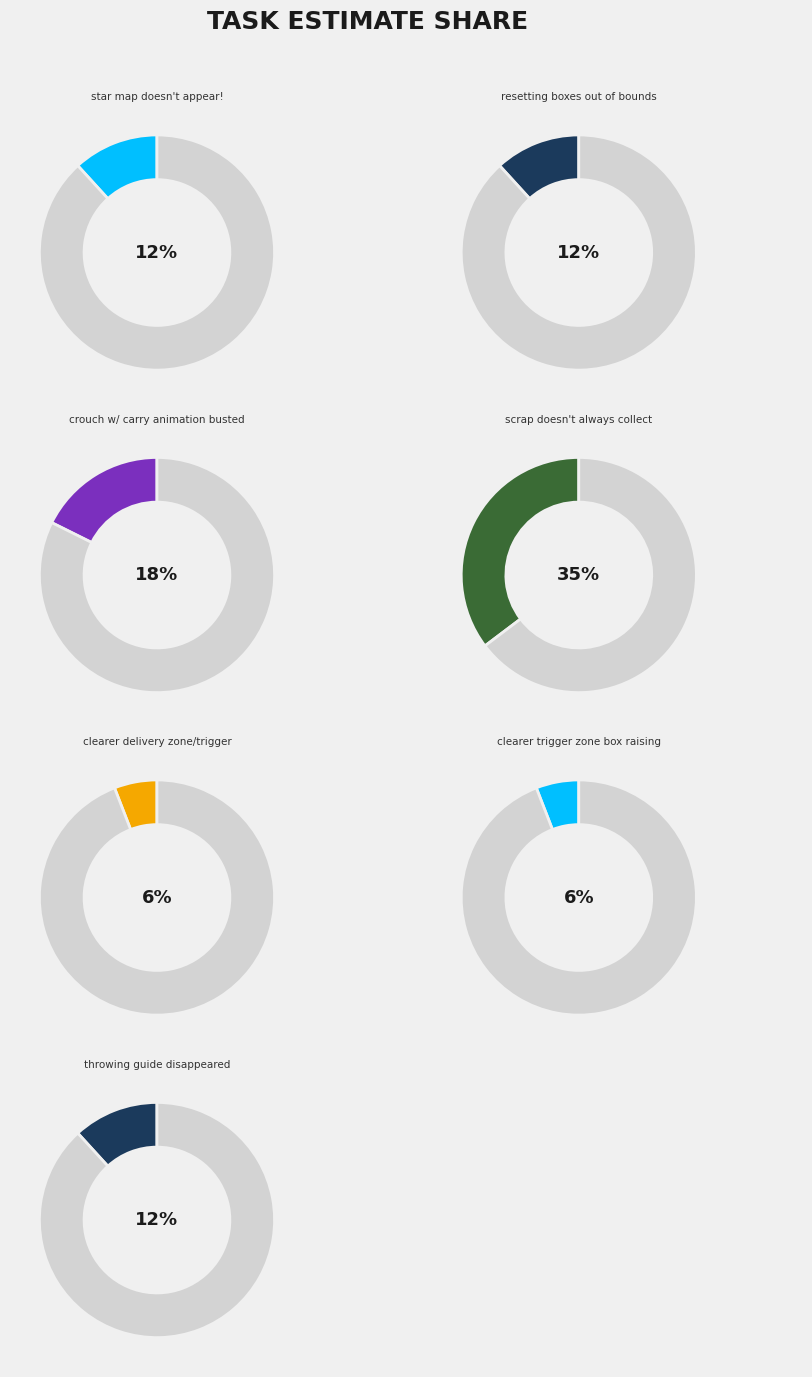

To the nearest percent, what percentage of the pie is throwing guide disappeared?

12%